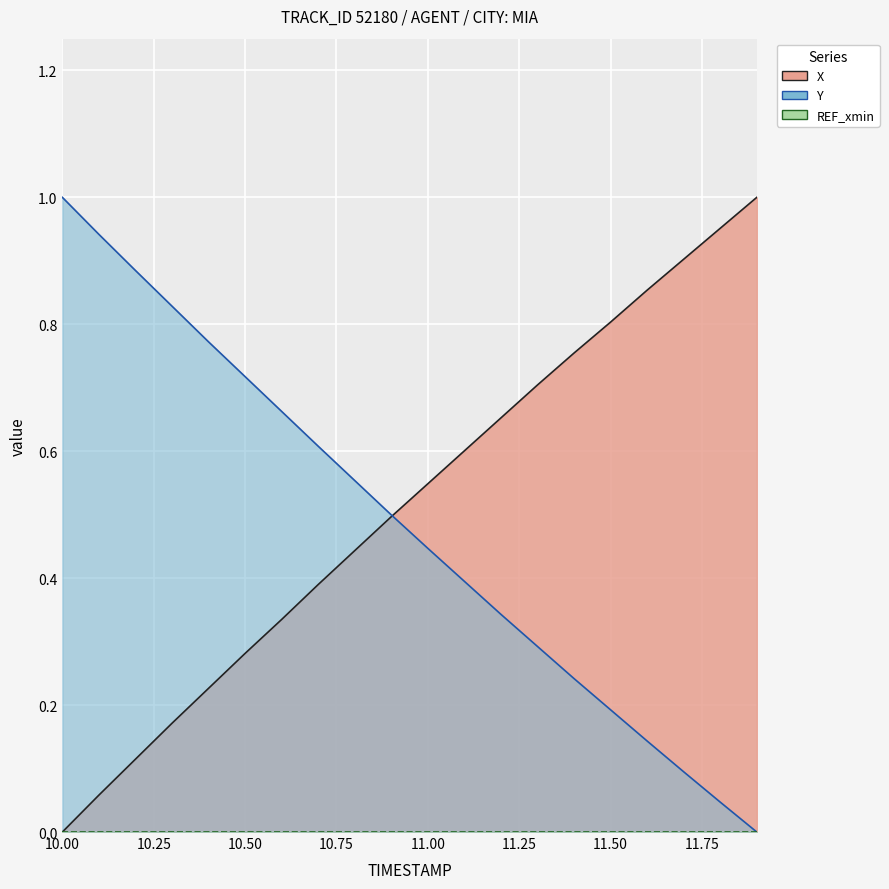

True or false: Y has more than 2 points higher than both neighbors.

False